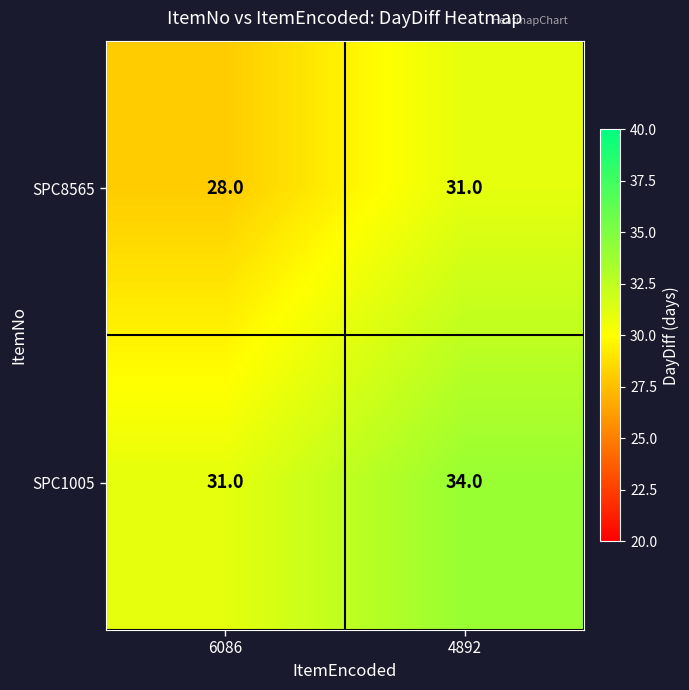

Reading left to right, list all the values displayed in this chart.

SPC8565: 6086=28	4892=31
SPC1005: 6086=31	4892=34